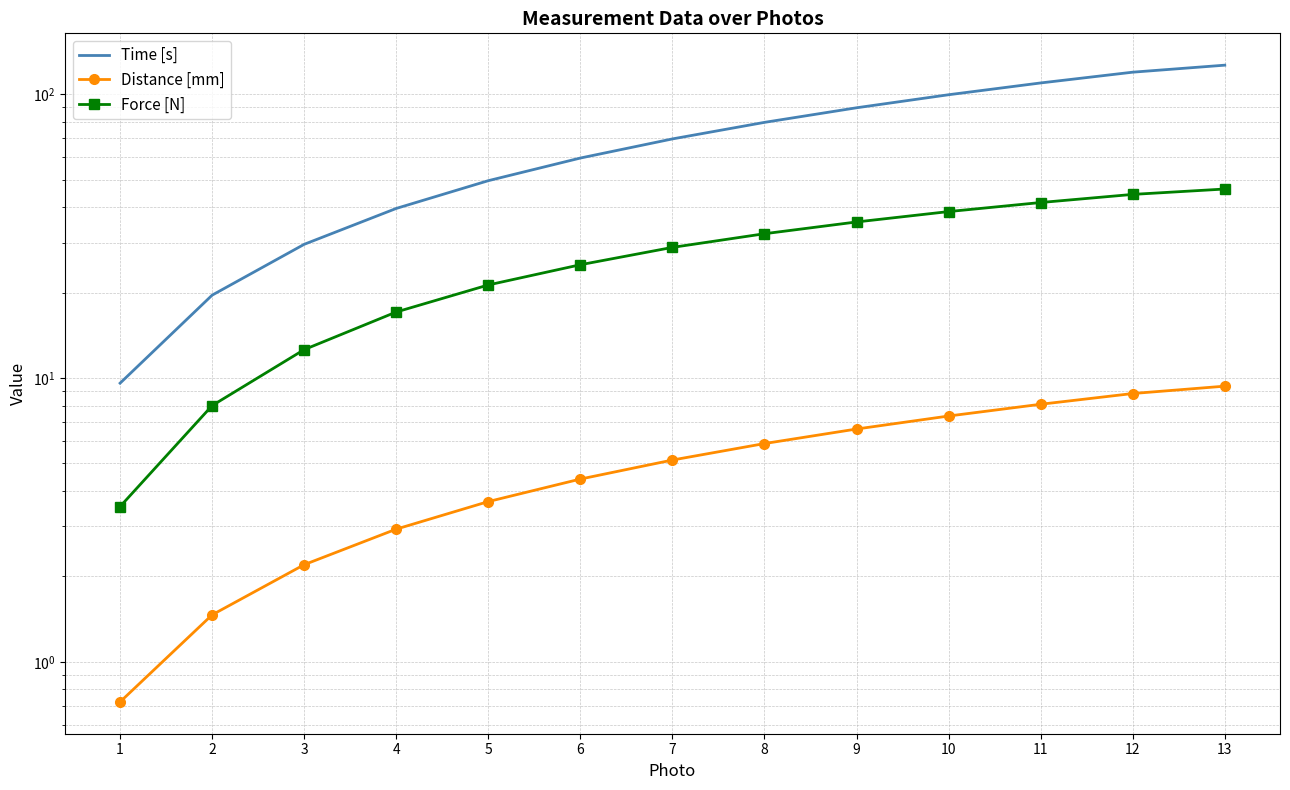

True or false: Force [N] has more than 0 interior local peaks.

False